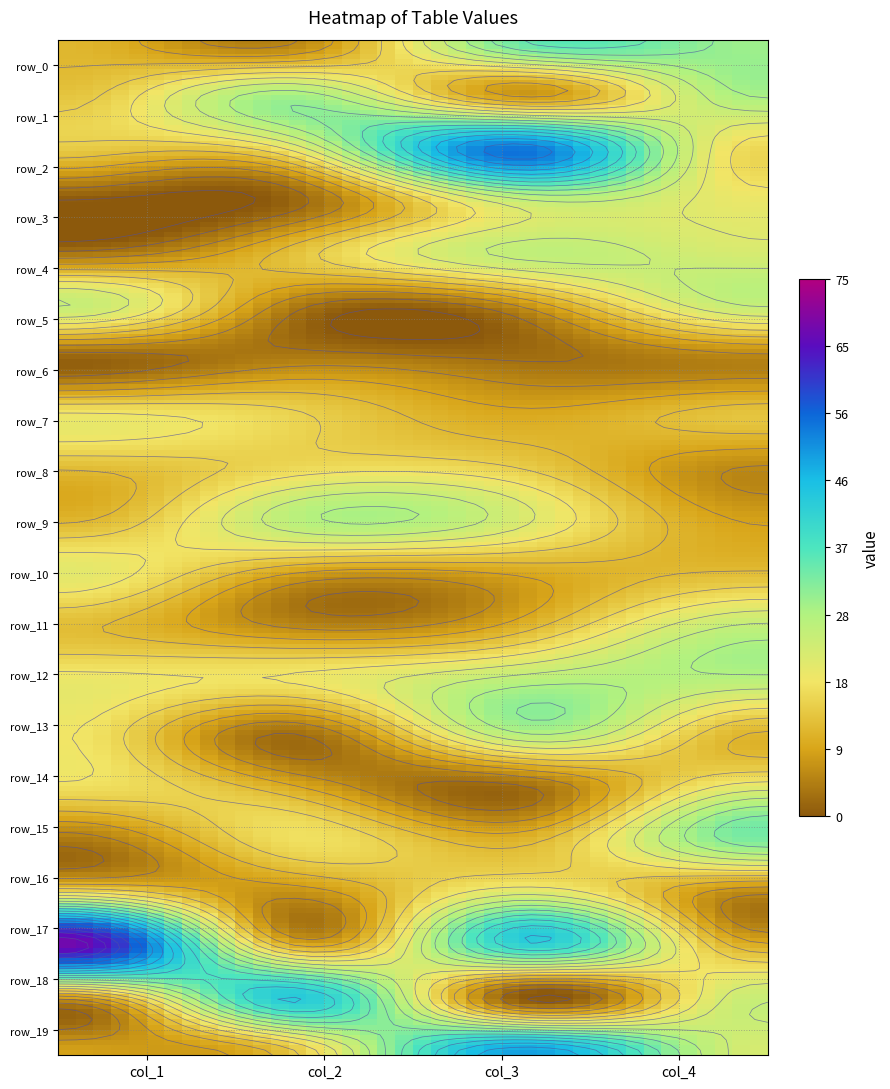

Reading right to left, extract all data points from this chart.

row_0: 3=30	2=35	1=6	0=12
row_1: 3=29	2=8	1=29	0=14
row_2: 3=17	2=54	1=21	0=15
row_3: 3=20	2=25	1=2	0=0
row_4: 3=23	2=26	1=14	0=4
row_5: 3=25	2=7	1=4	0=25
row_6: 3=5	2=3	1=5	0=1
row_7: 3=14	2=10	1=16	0=19
row_8: 3=6	2=15	1=17	0=13
row_9: 3=9	2=22	1=27	0=12
row_10: 3=13	2=10	1=9	0=21
row_11: 3=26	2=12	1=6	0=13
row_12: 3=27	2=27	1=19	0=20
row_13: 3=12	2=28	1=3	0=19
row_14: 3=21	2=3	1=10	0=18
row_15: 3=33	2=12	1=18	0=4
row_16: 3=6	2=22	1=7	0=18
row_17: 3=11	2=42	1=11	0=68
row_18: 3=25	2=0	1=44	0=7
row_19: 3=23	2=50	1=15	0=9